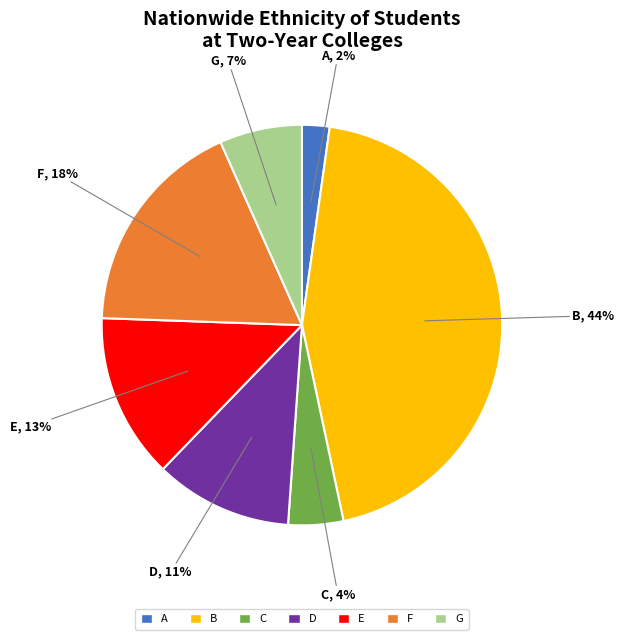

To the nearest percent, what is the average slice percentage?

14%